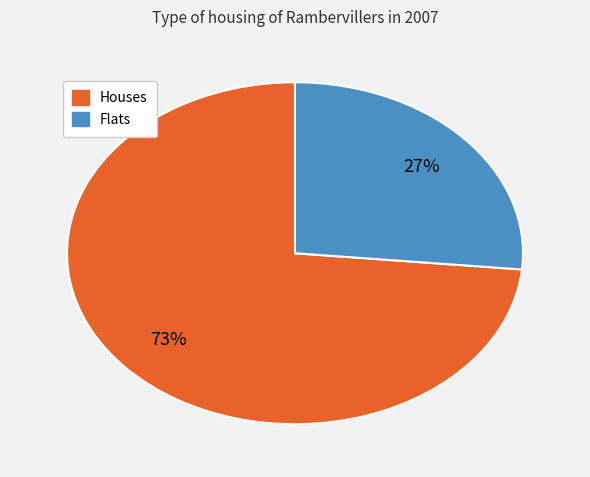

True or false: Houses accounts for 73% of the total.

True